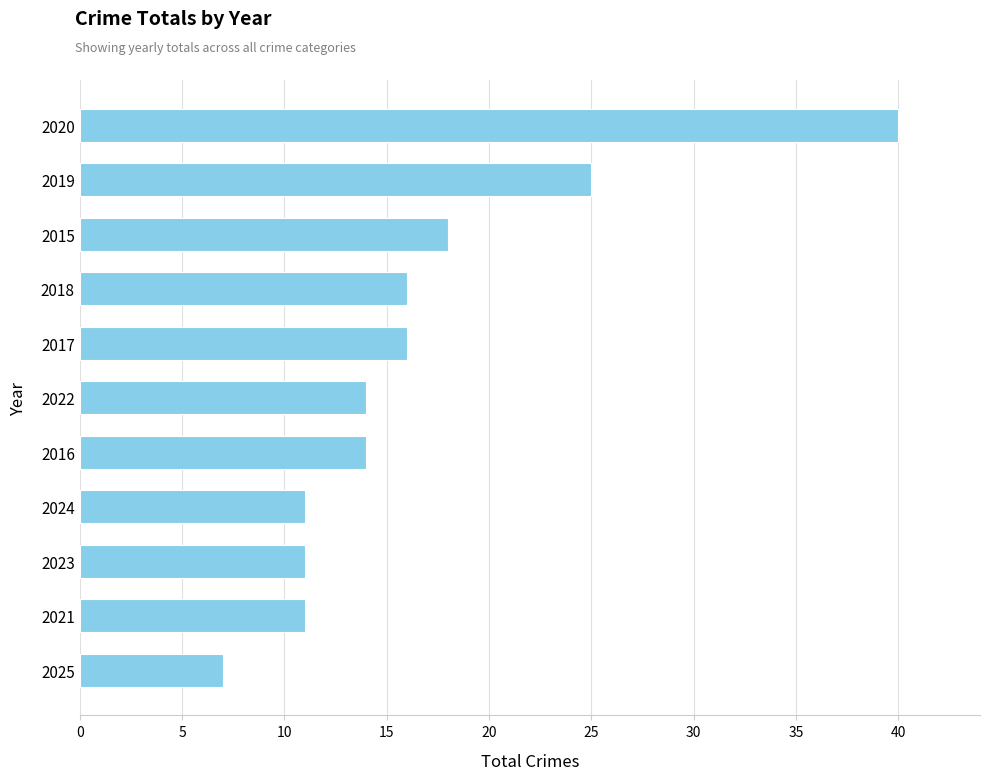

Reading bottom to top, list all the values displayed in this chart.

2025=7	2021=11	2023=11	2024=11	2016=14	2022=14	2017=16	2018=16	2015=18	2019=25	2020=40